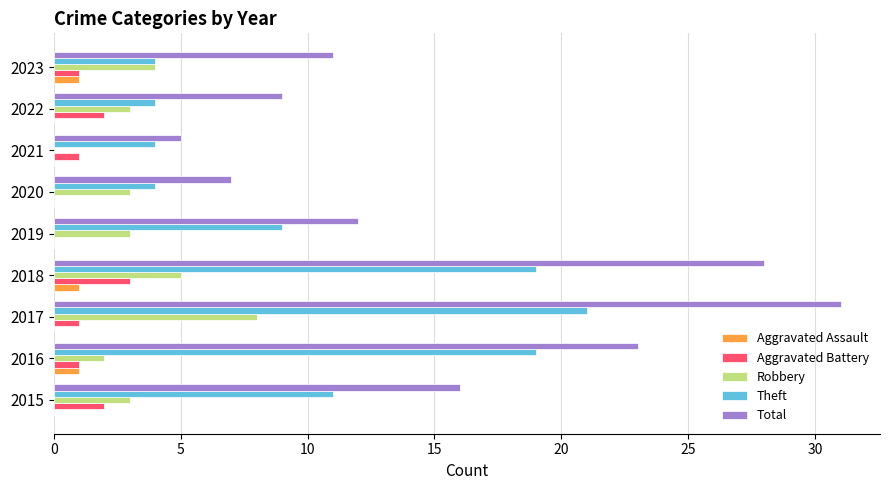

Is it true that Theft equals 7 at 2017?

False